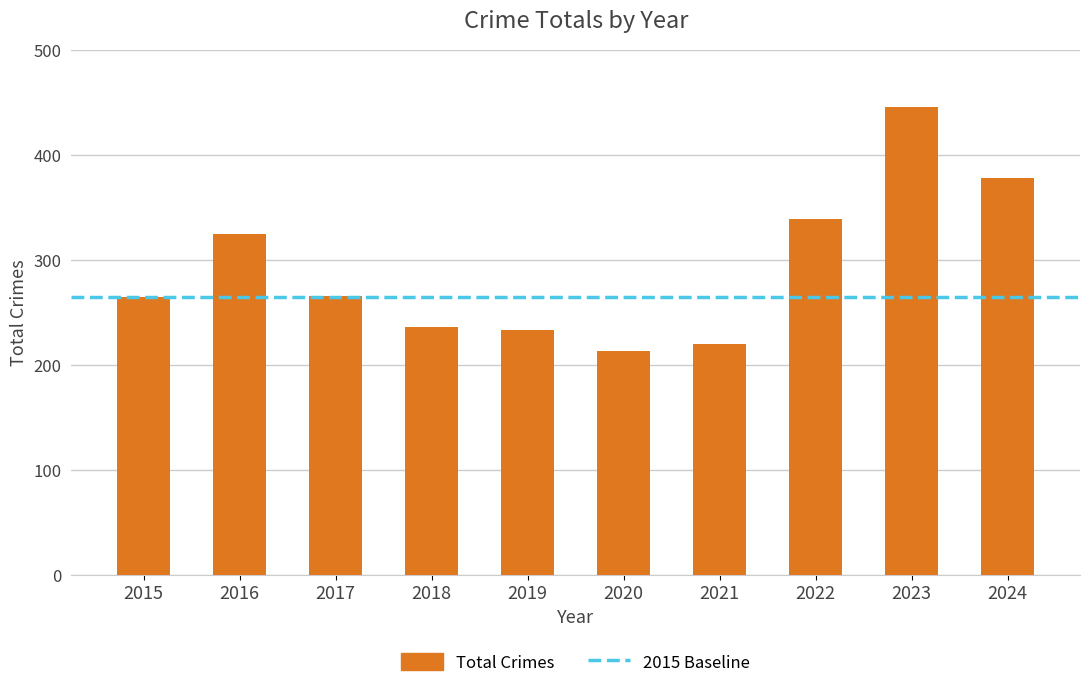

The chart shows a value of 325 at 2016. True or false?

True